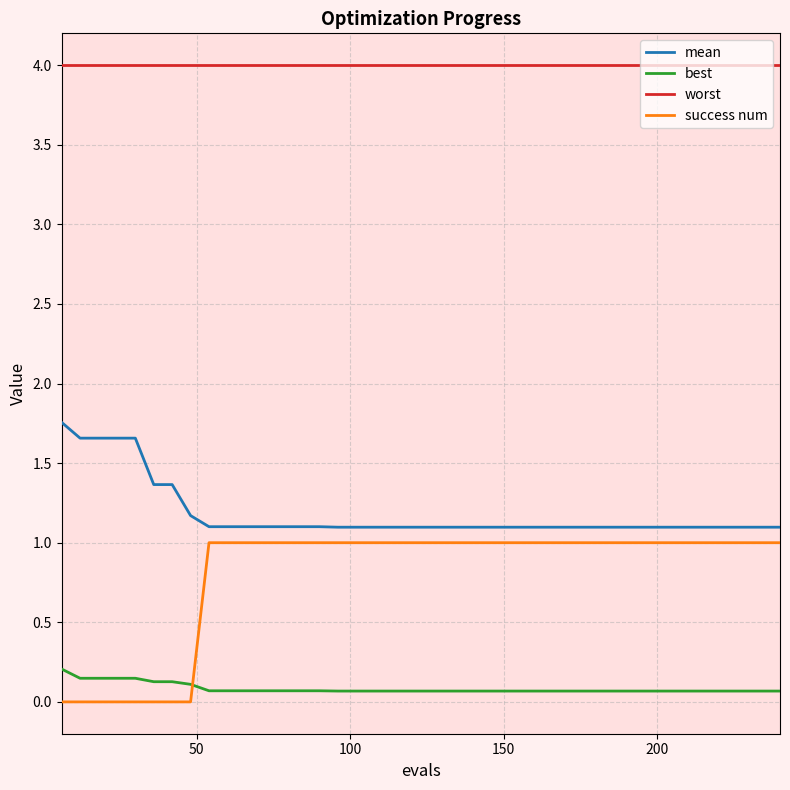

True or false: mean and worst intersect in this chart.

False